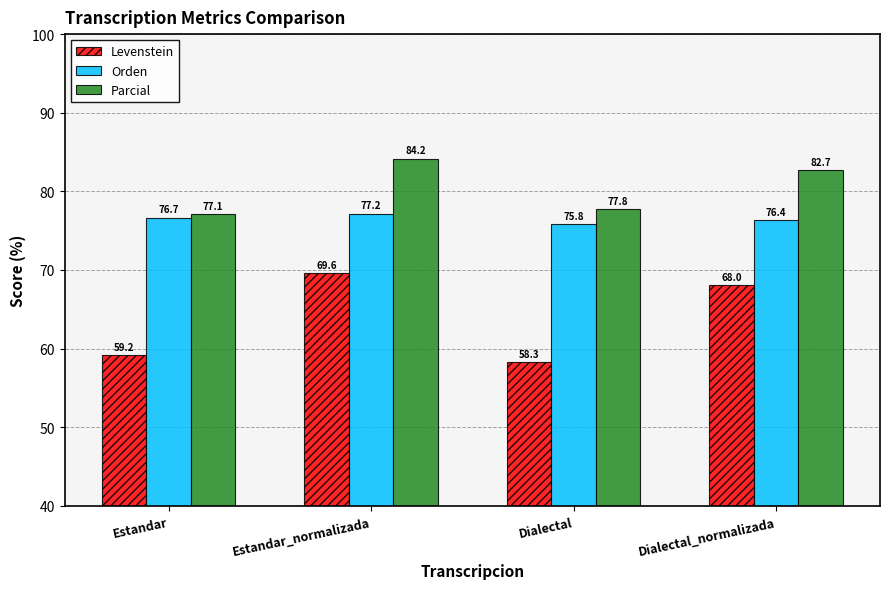

What is the label of the 4th bar from the left?

Dialectal_normalizada